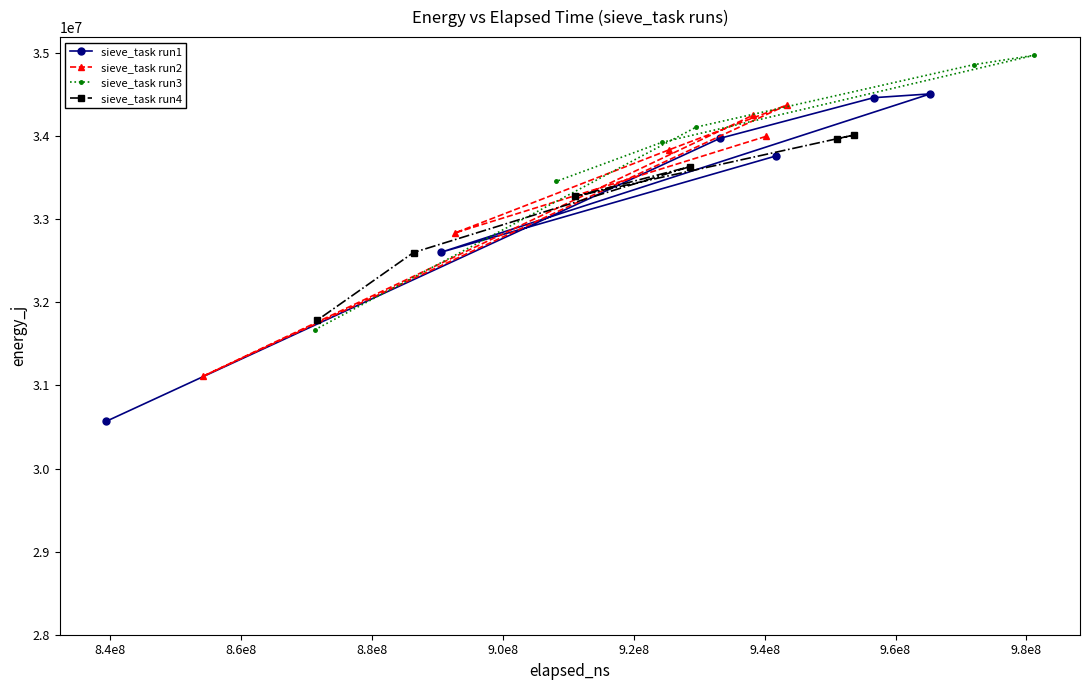

List the series in order of their peak value, lowest first.

sieve_task run4, sieve_task run2, sieve_task run1, sieve_task run3